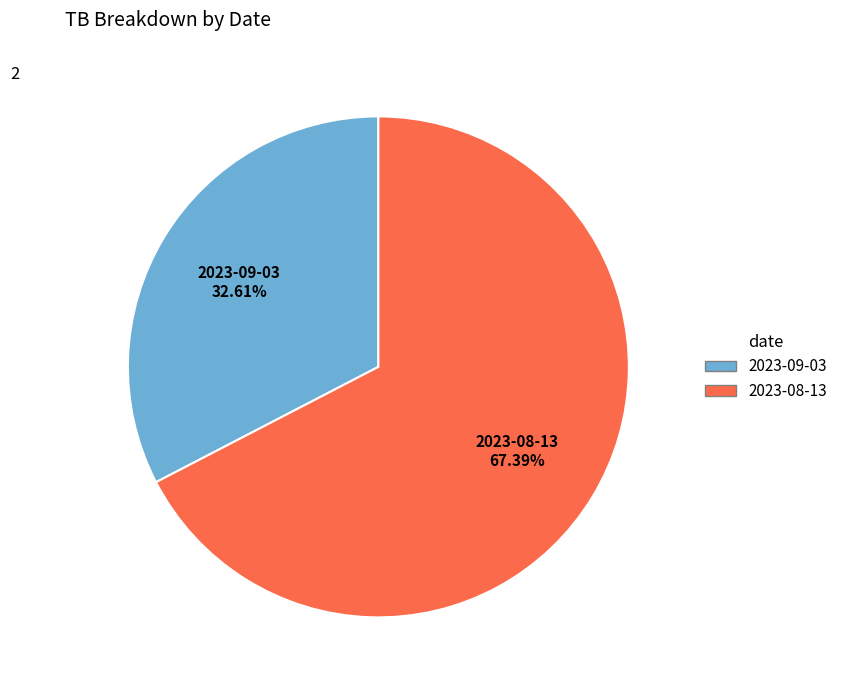

Is 2023-09-03 the majority of the pie?

No